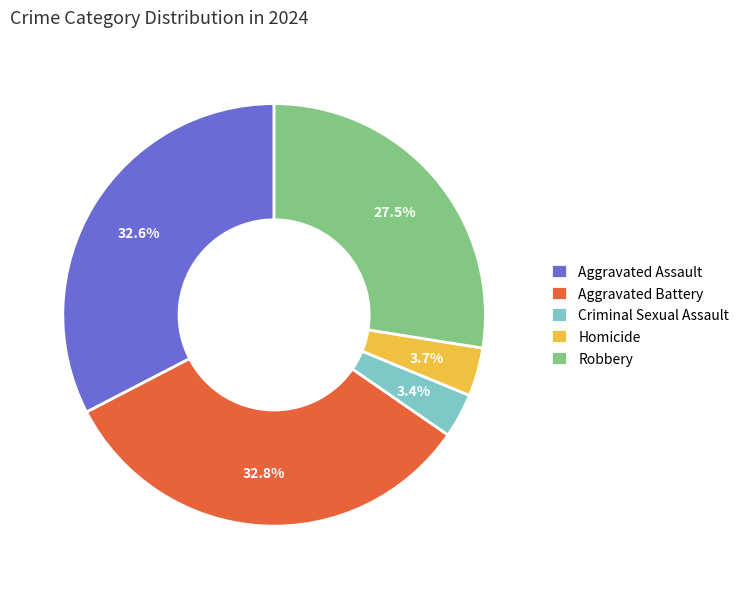

What percentage is NOT represented by Aggravated Assault?

67.4%